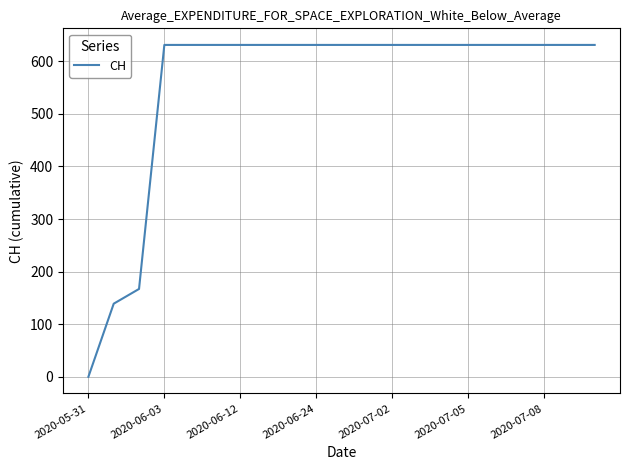

What is the greatest value displayed?

631